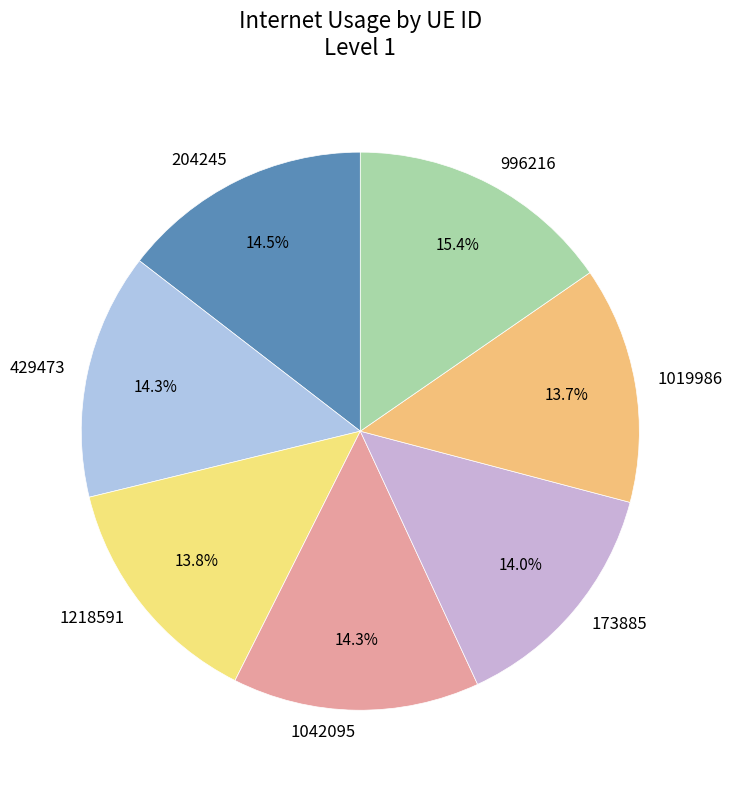

Is it true that 429473 is 24% of the pie?

False